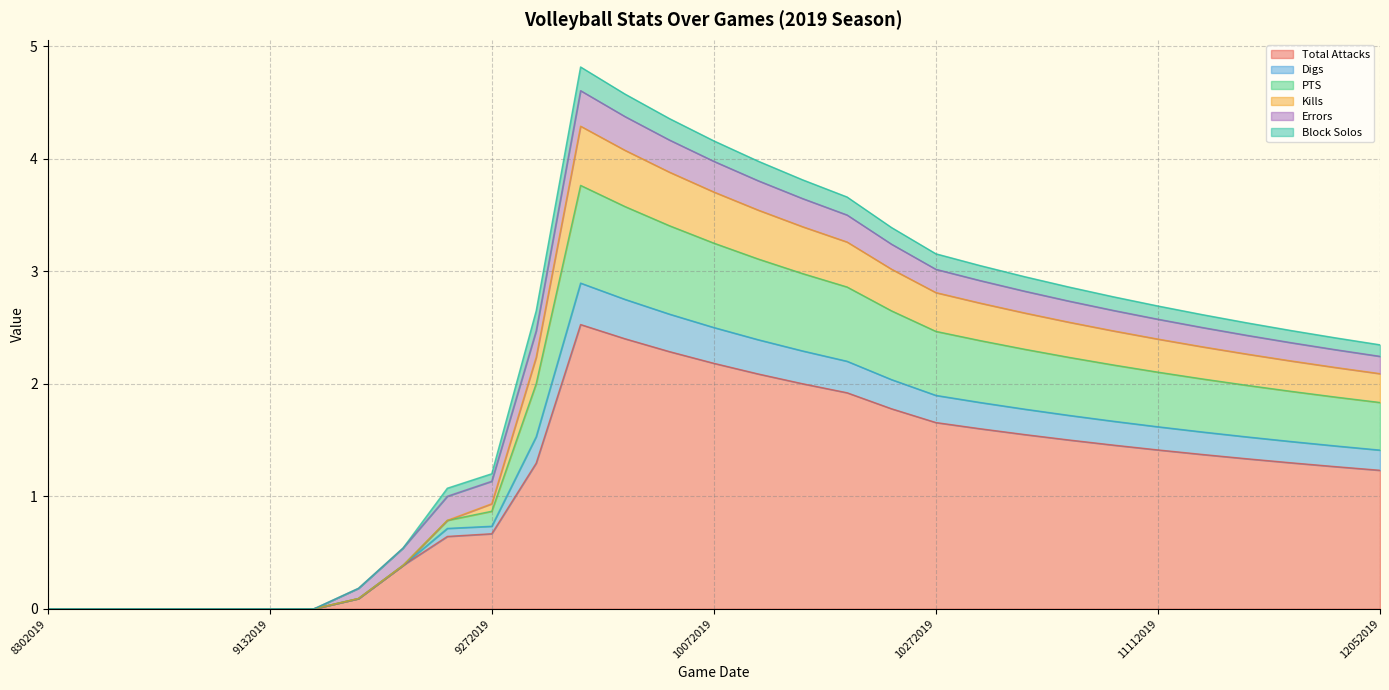

At which label is PTS closest to 1?

9272019